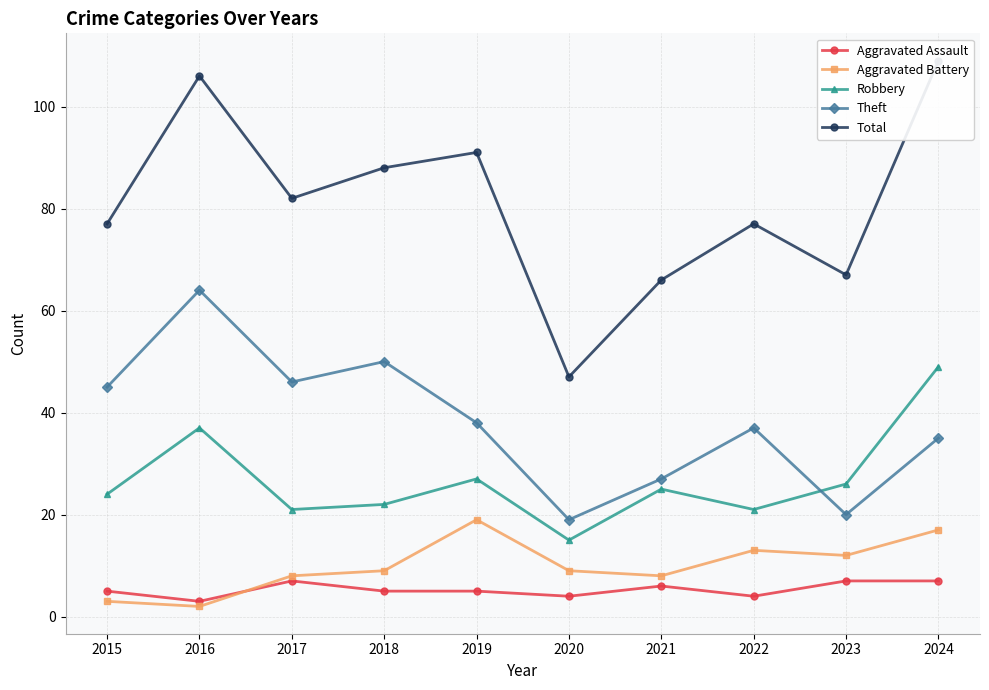

What is the difference between the highest and lowest values at 2016?

104